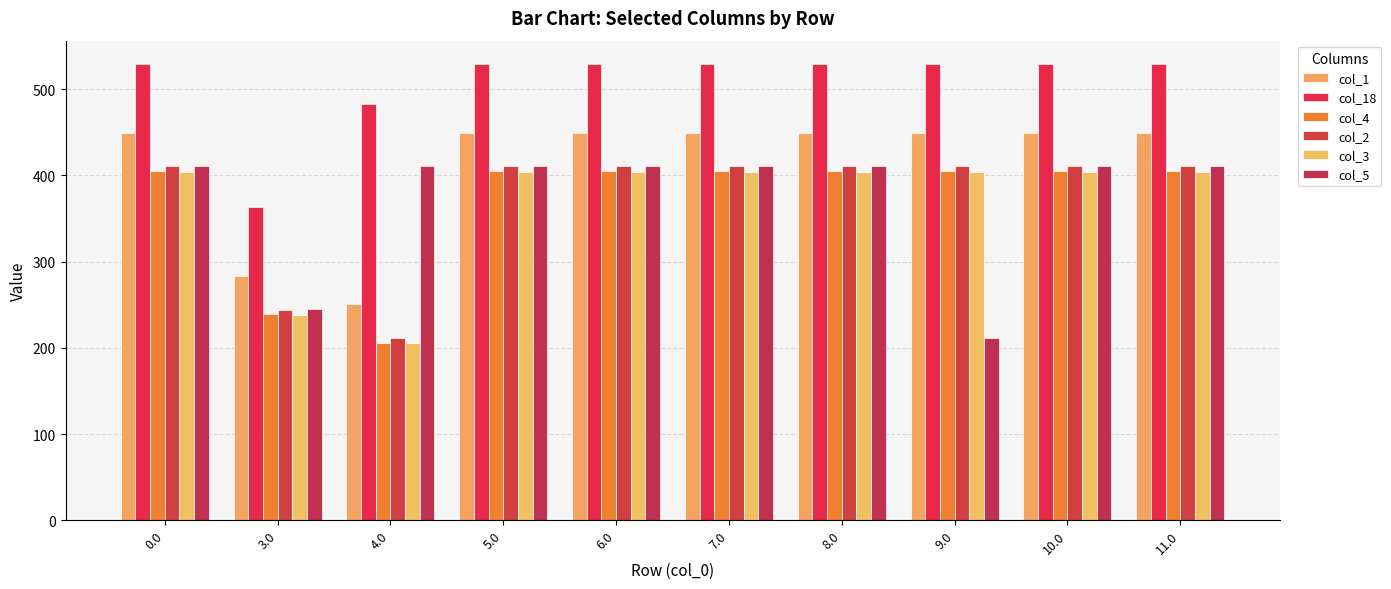

What is the label of the 7th bar from the left?

8.0